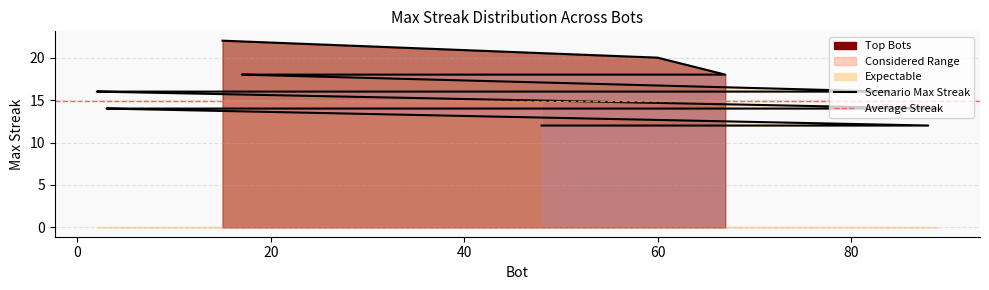

What is the label of the 16th point from the right?

35